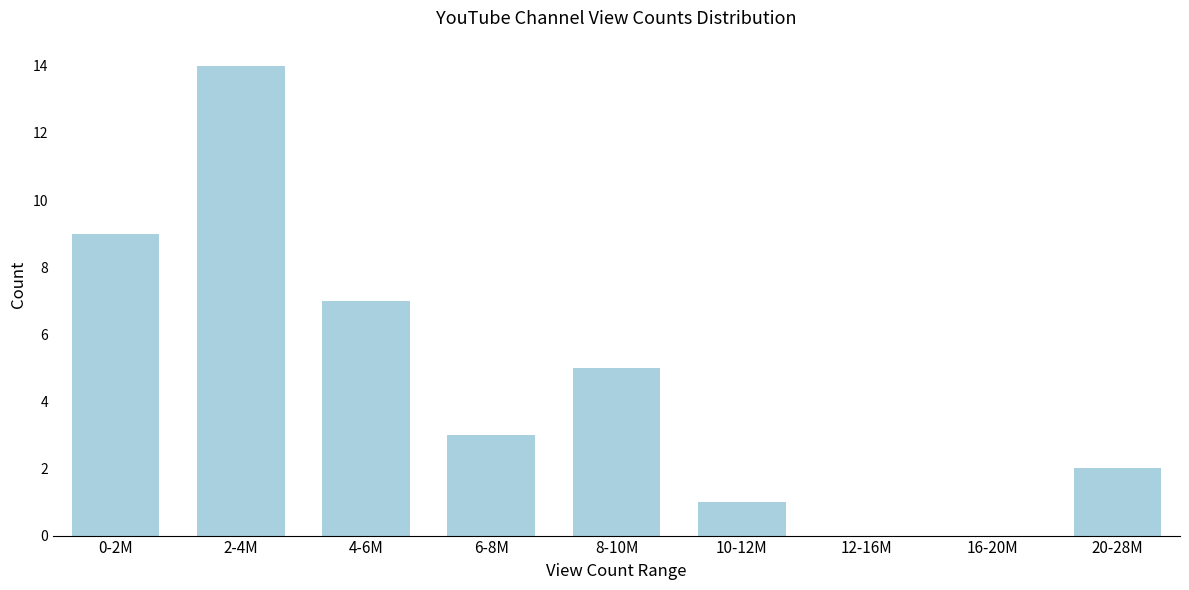

Reading right to left, list all the values displayed in this chart.

20-28M=2	16-20M=0	12-16M=0	10-12M=1	8-10M=5	6-8M=3	4-6M=7	2-4M=14	0-2M=9